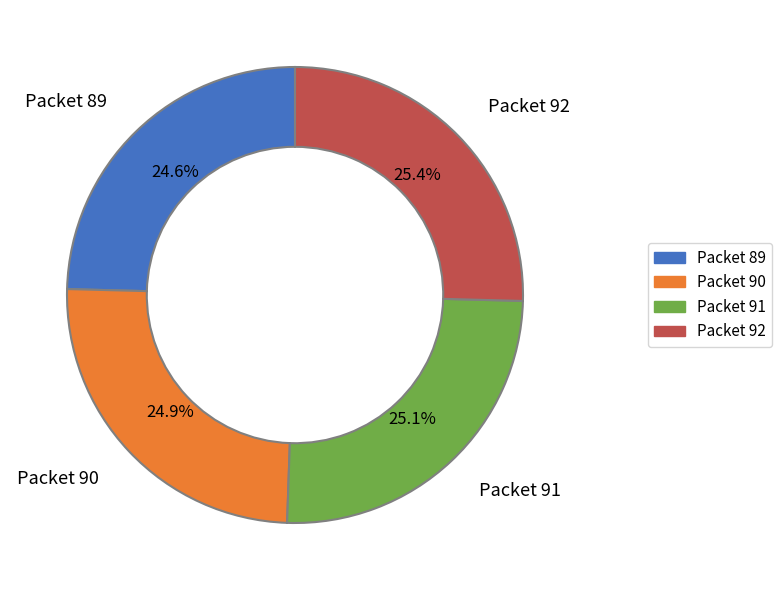

Between Packet 92 and Packet 90, which is larger?

Packet 92